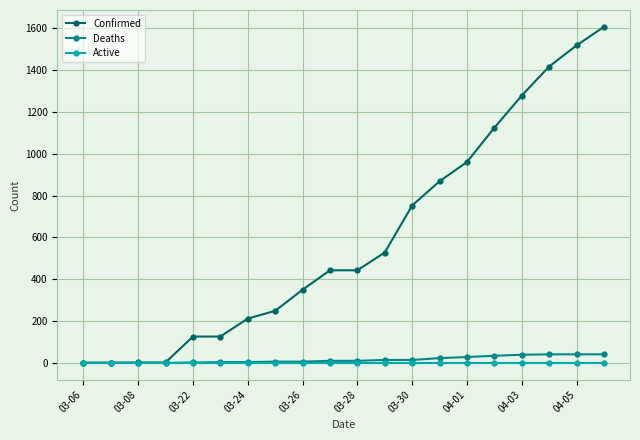

Which series has the largest total across all categories?

Confirmed